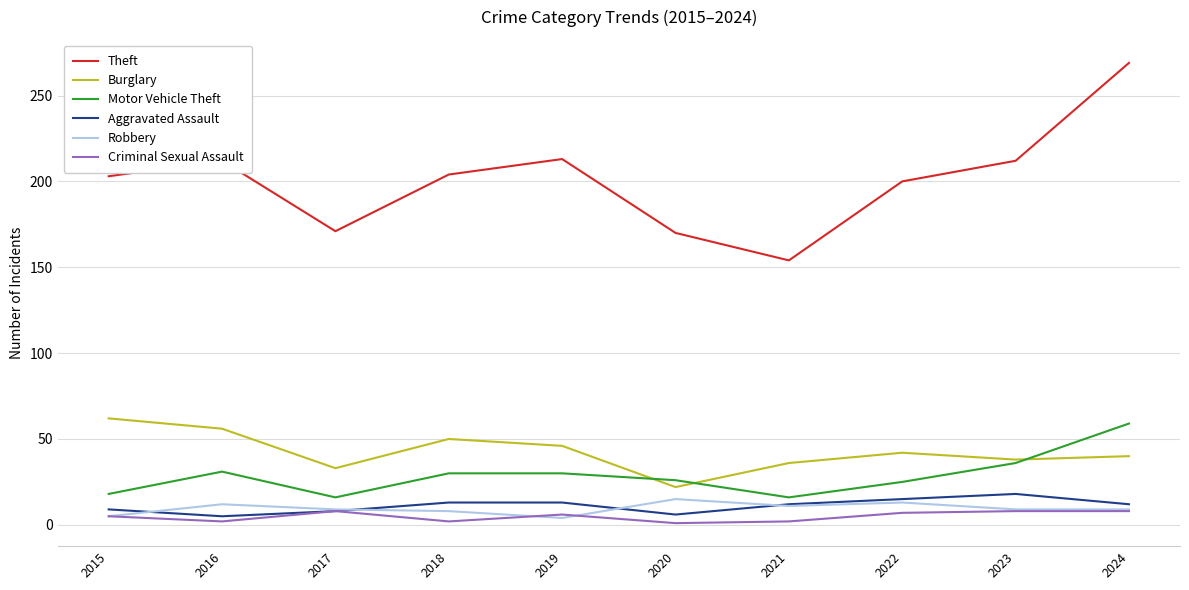

What value does the Criminal Sexual Assault series have at 2021?

2